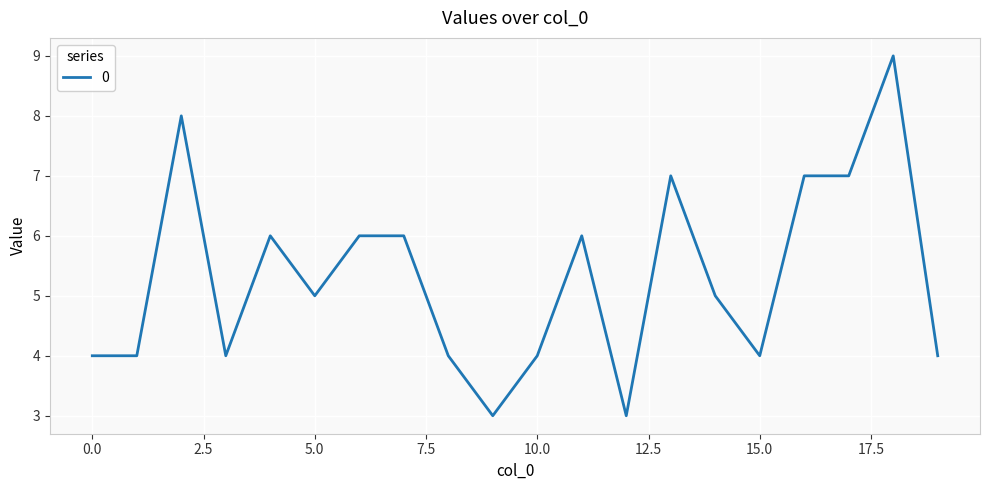

What is the difference between the maximum and minimum values?

6